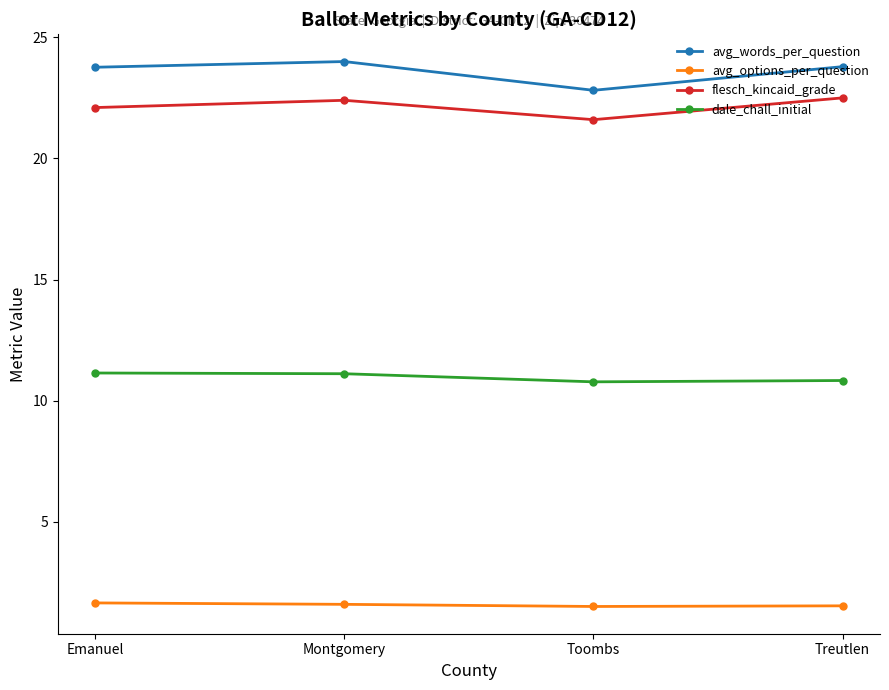

True or false: flesch_kincaid_grade has a value of 29.7 at Montgomery.

False